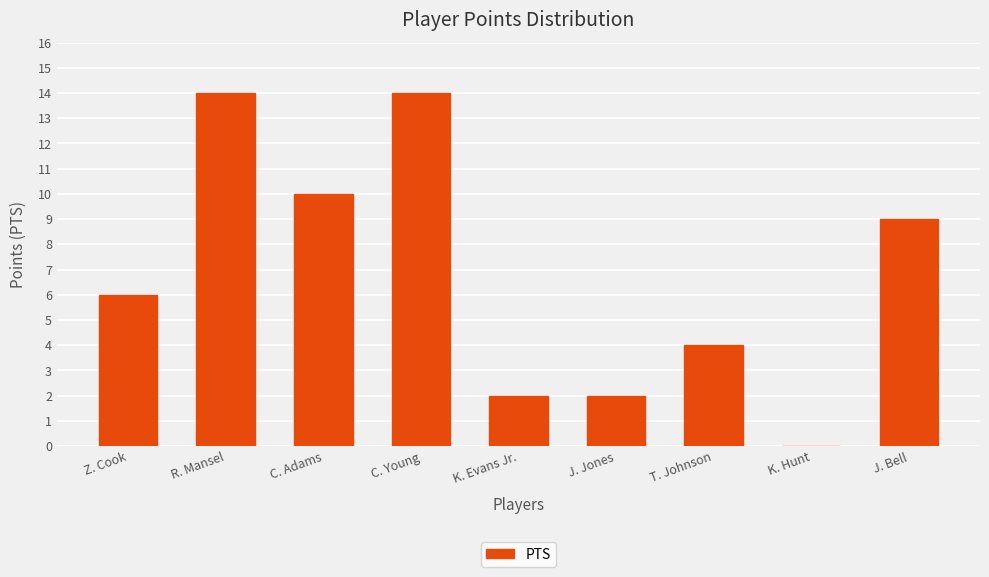

What is the sum of the values at T. Johnson and J. Jones?

6